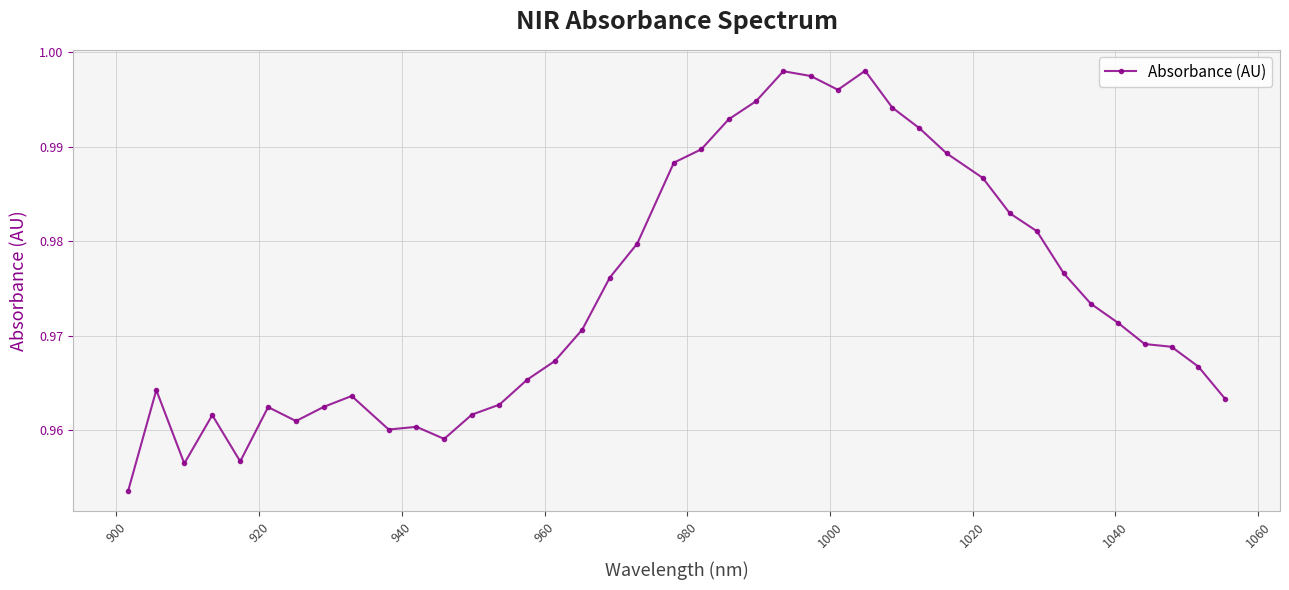

True or false: the data has more than 0 interior local peaks.

True